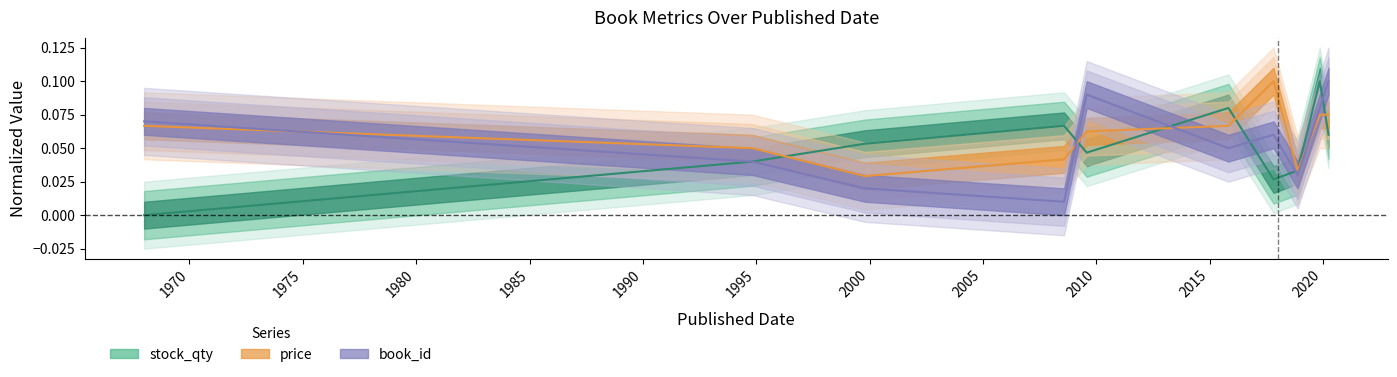

Reading left to right, transcribe all the data shown in this chart.

stock_qty: 0.0	0.0	0.1	0.1	0.0	0.1	0.0	0.0	0.1	0.1
price: 0.1	0.1	0.0	0.0	0.1	0.1	0.1	0.0	0.1	0.1
book_id: 0.1	0.0	0.0	0.0	0.1	0.1	0.1	0.0	0.1	0.1